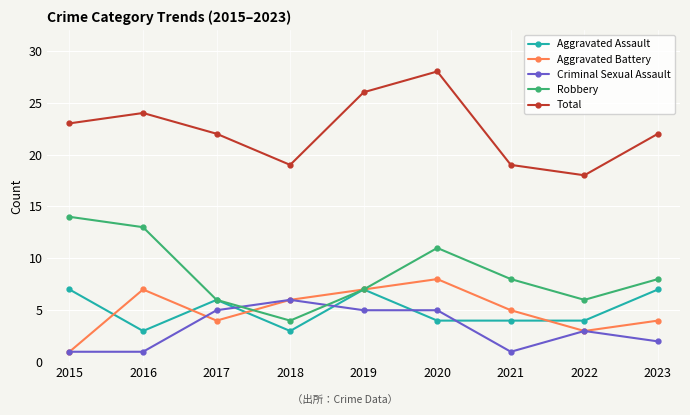

What is the lowest value of the Robbery series?

4